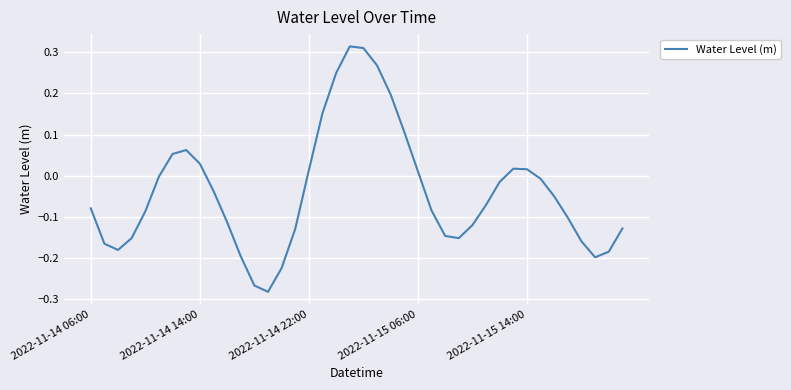

What is the sum of all values?

-1.5